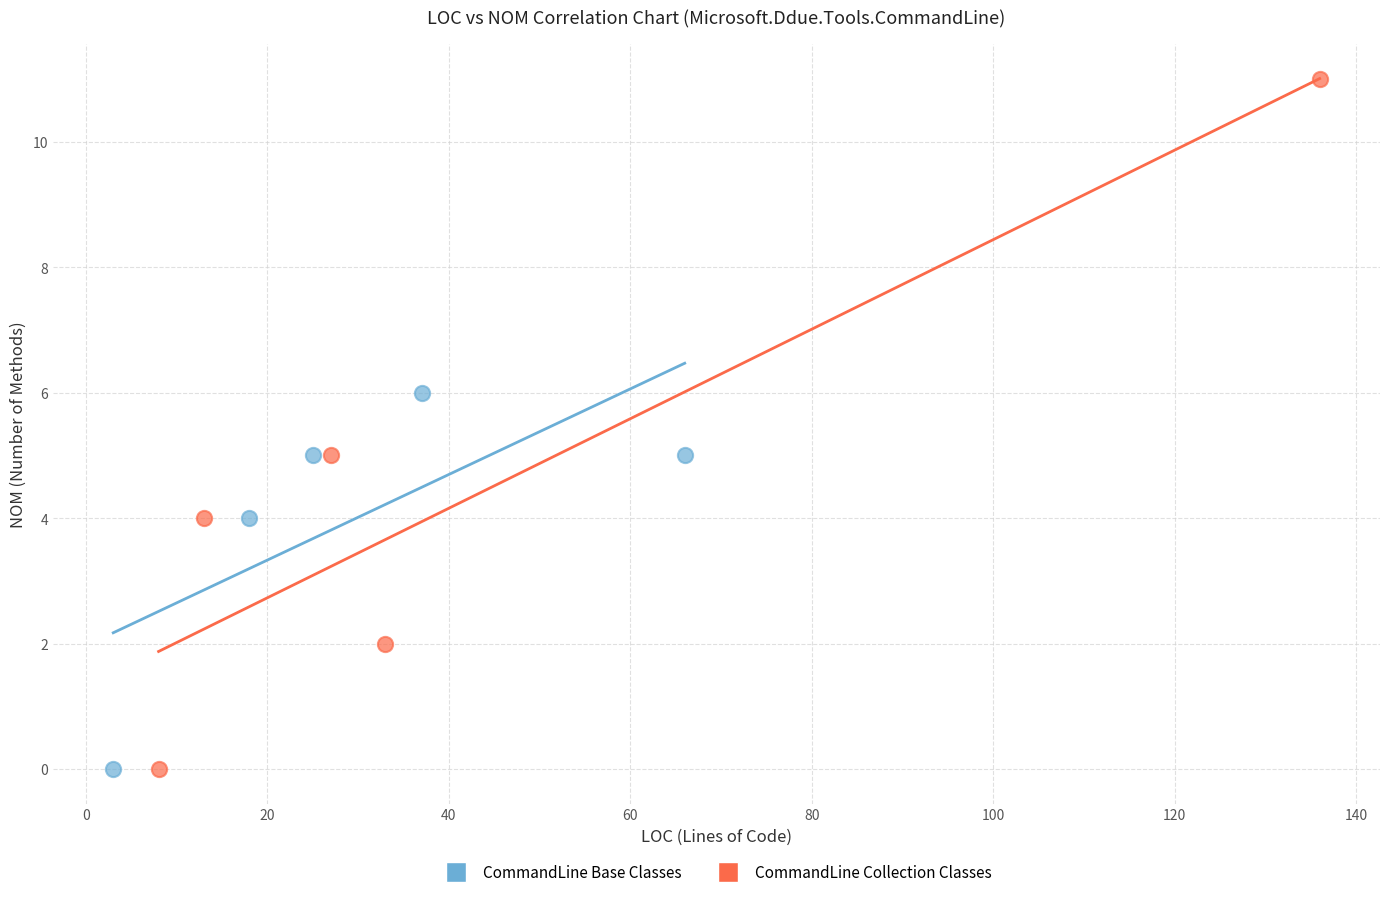

Which series contains the highest Y value?

CommandLine Collection Classes